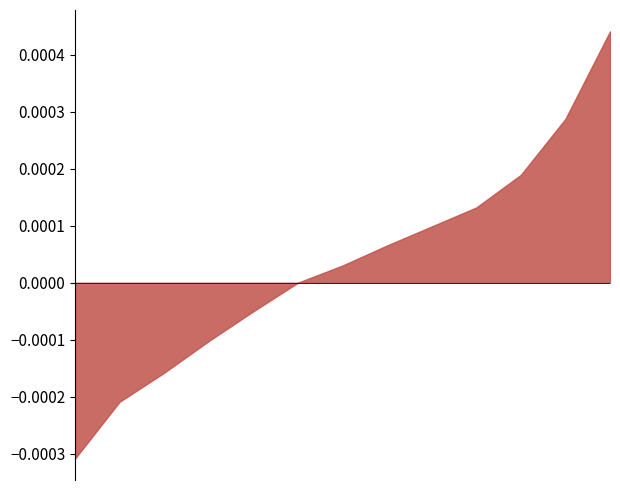

At which label is the value closest to 1?

4